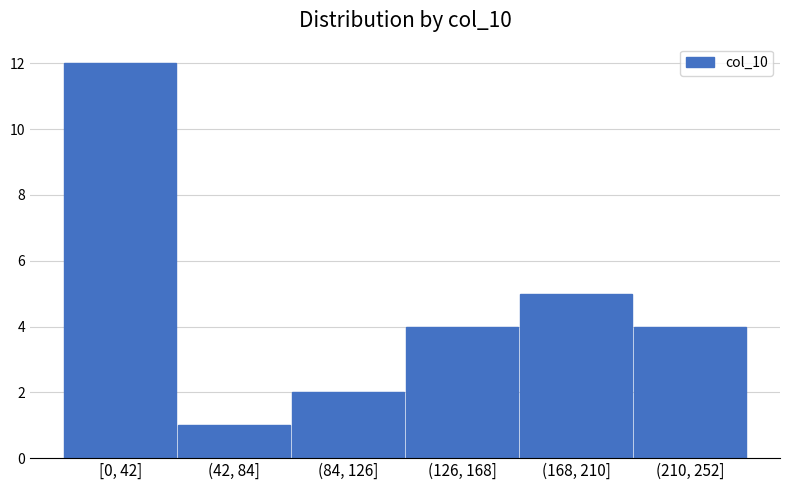

Reading right to left, list all the values displayed in this chart.

4	5	4	2	1	12